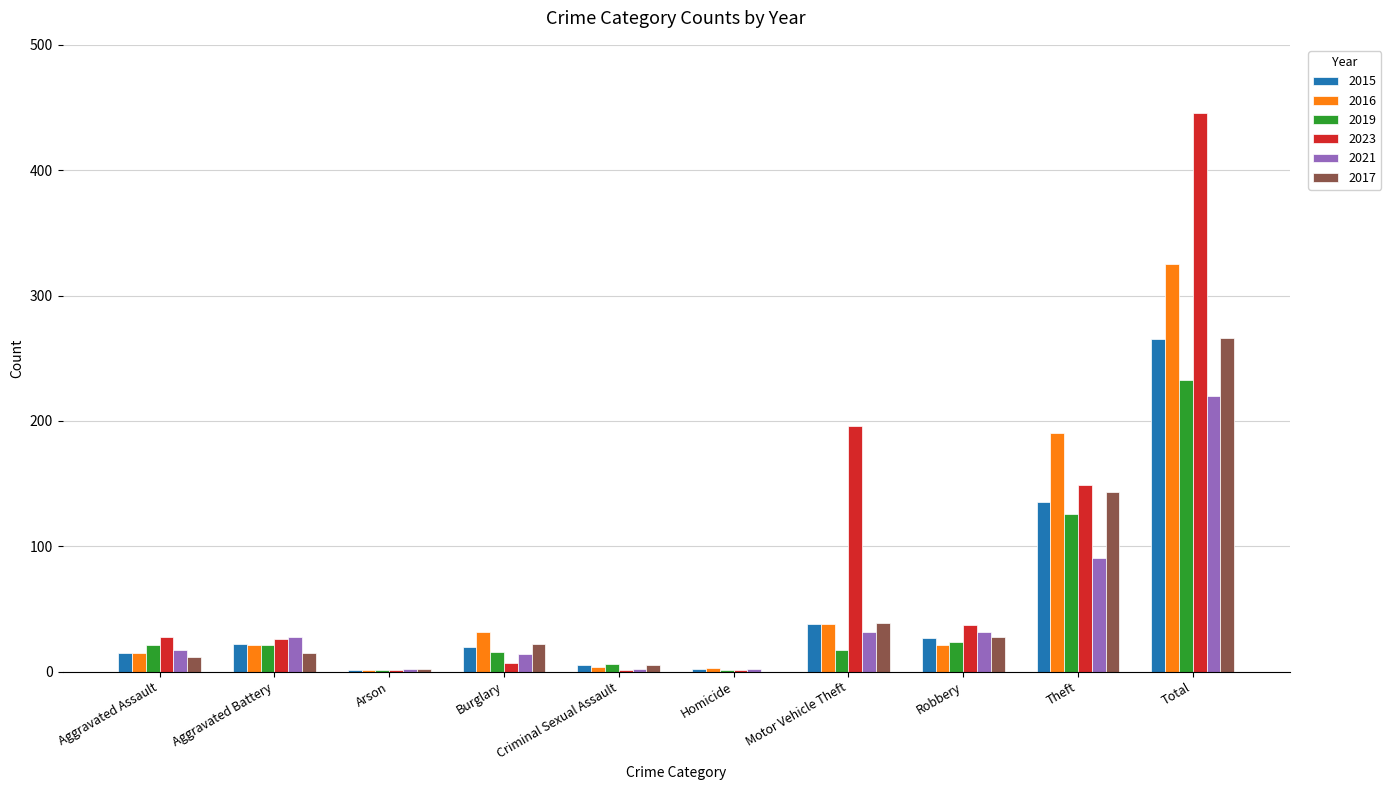

Which category has the highest value across all series?

Total